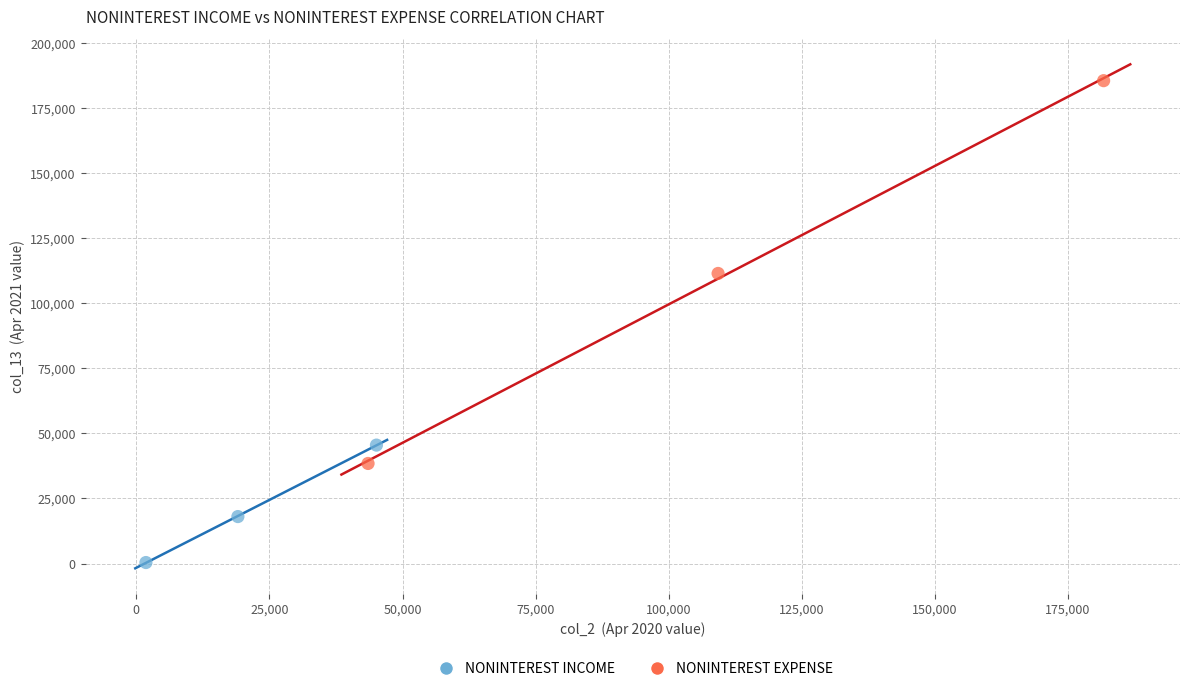

Which series reaches the maximum Y coordinate?

NONINTEREST EXPENSE